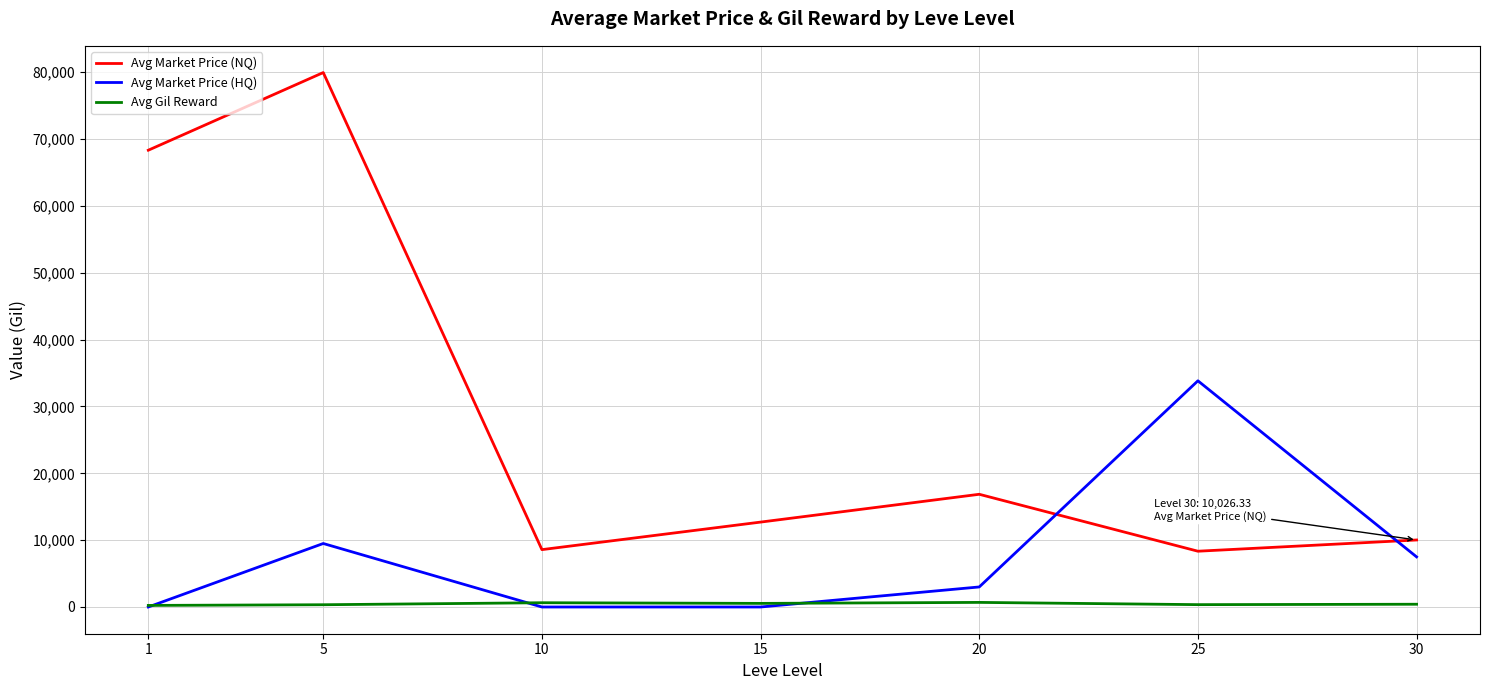

List the series in order of their peak value, lowest first.

Avg Gil Reward, Avg Market Price (HQ), Avg Market Price (NQ)